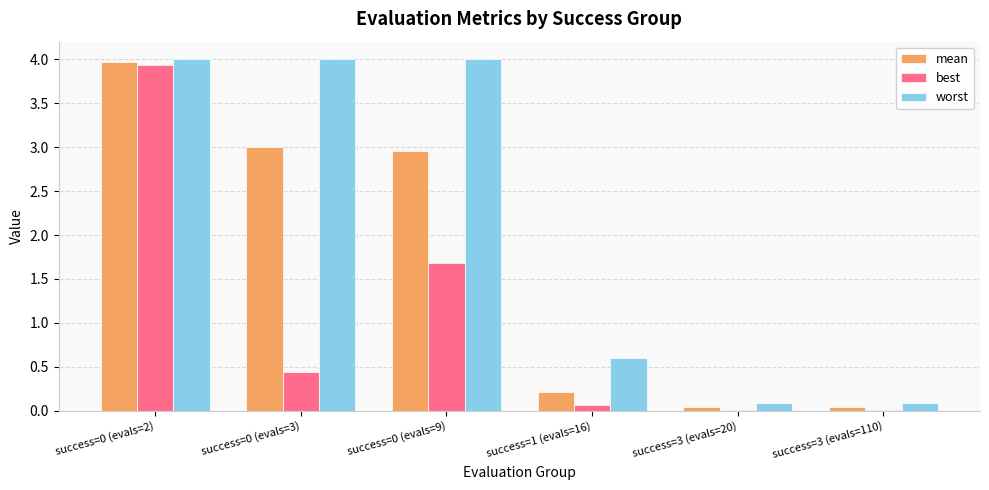

What is the sum of the mean values at success=1 (evals=16) and success=0 (evals=3)?

3.2